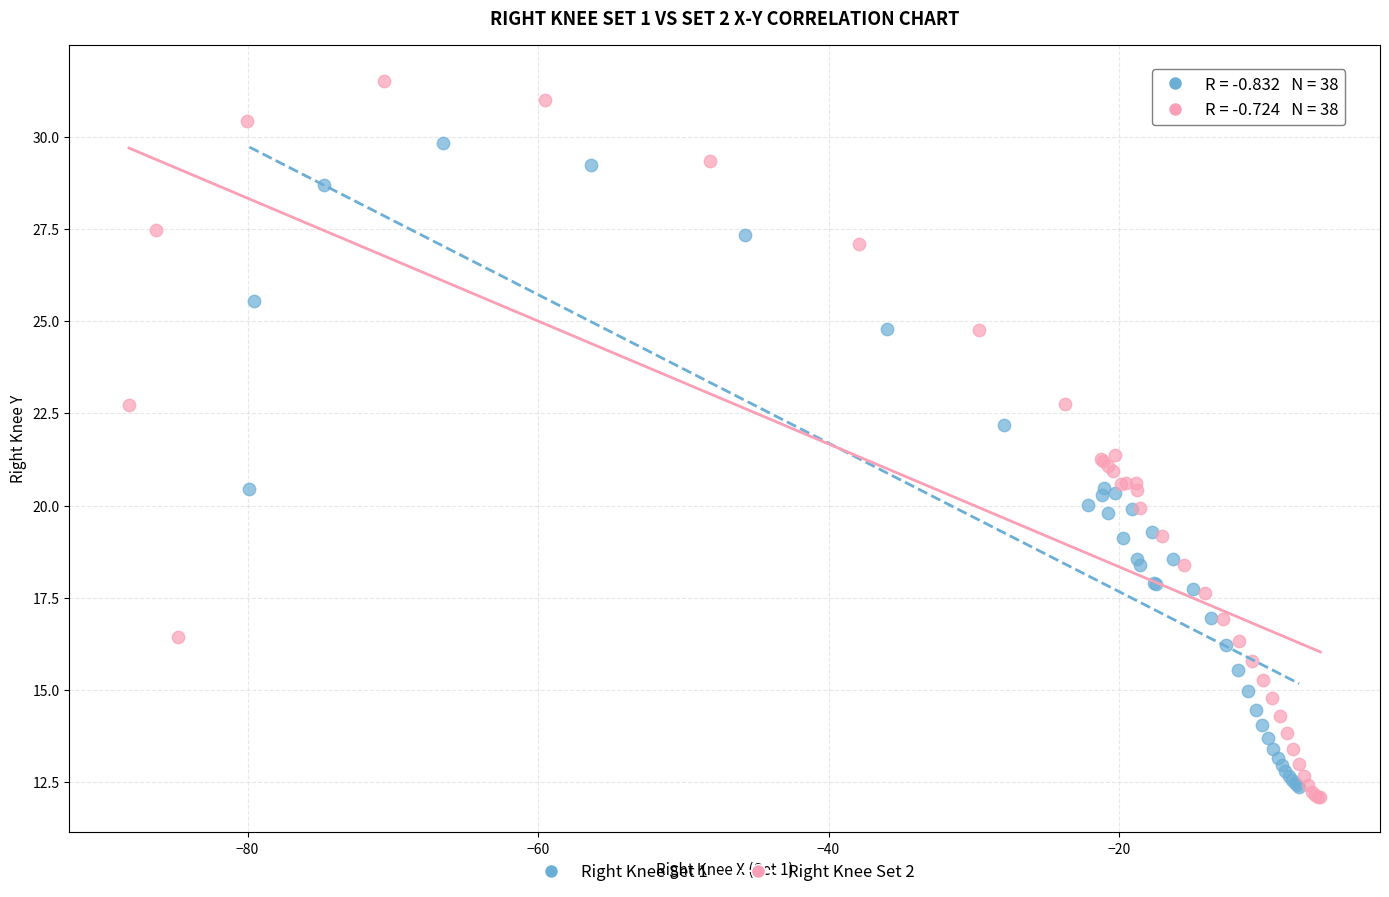

Which series reaches the maximum Y coordinate?

Right Knee Set 2